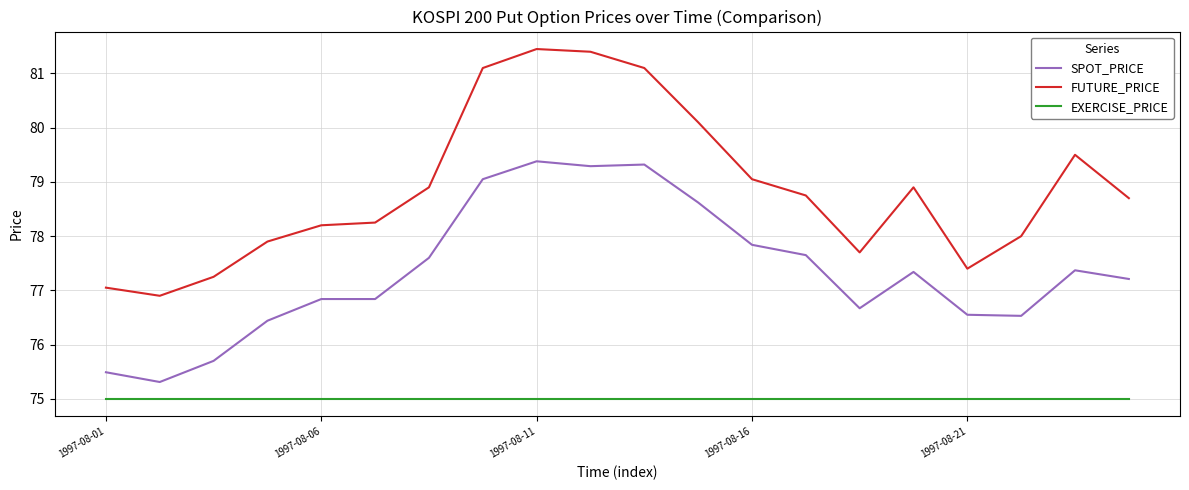

Which series has the largest total across all categories?

FUTURE_PRICE